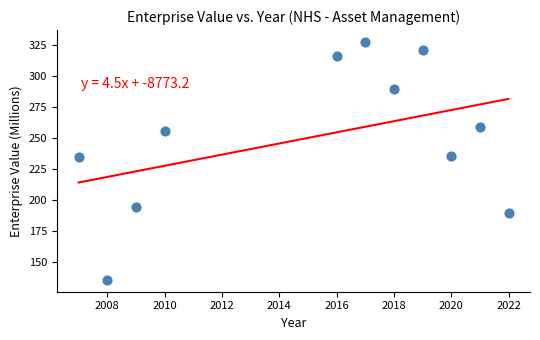

What is the range of Y values (max minus min)?

191.1